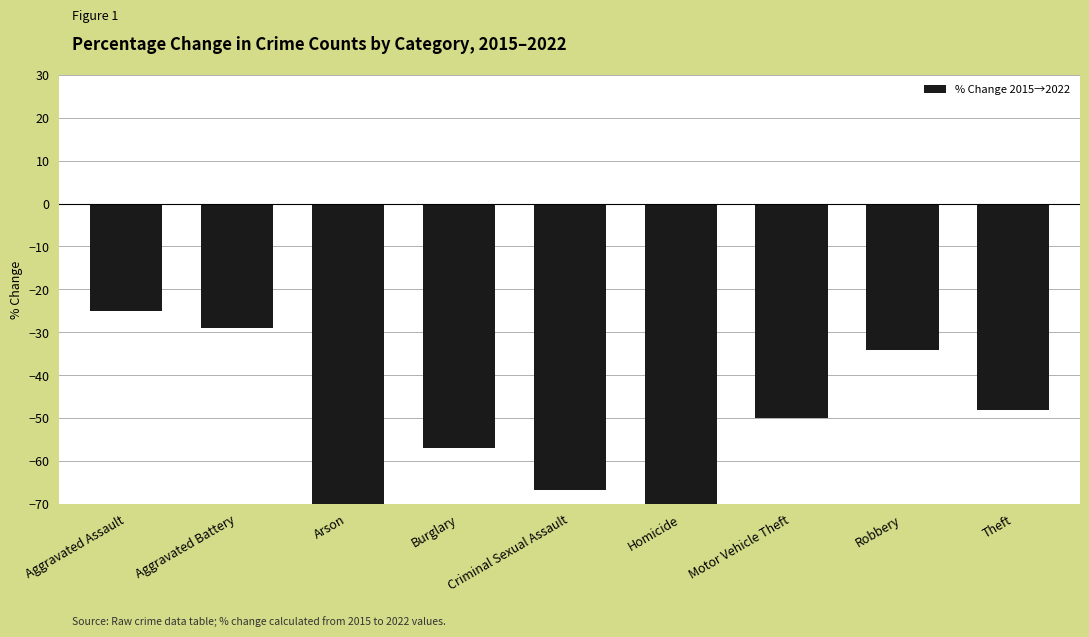

What is the label of the 9th bar from the left?

Theft